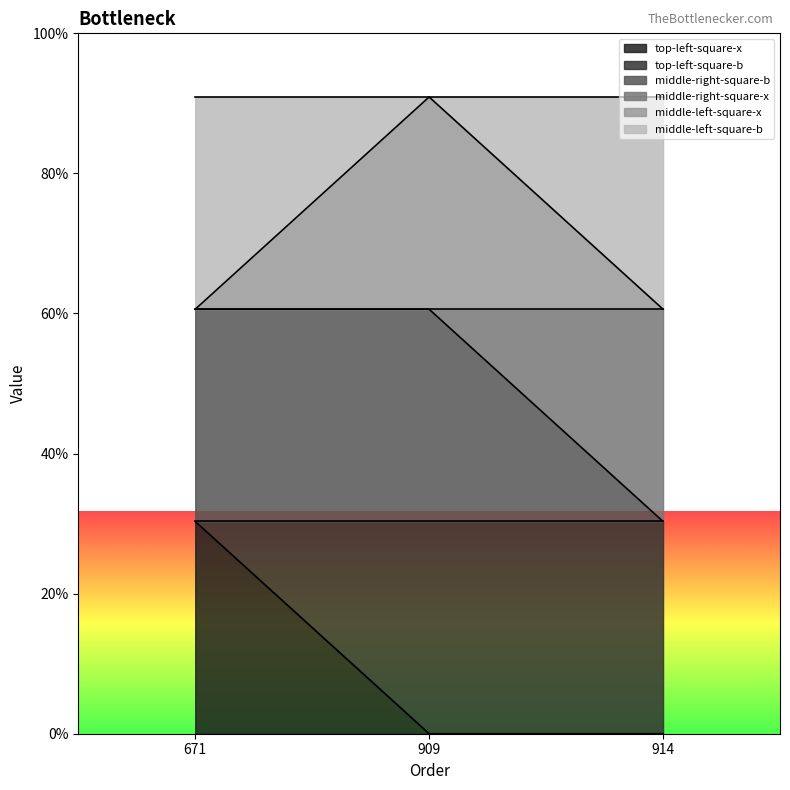

Where is middle-right-square-b nearest to the value 1?

914